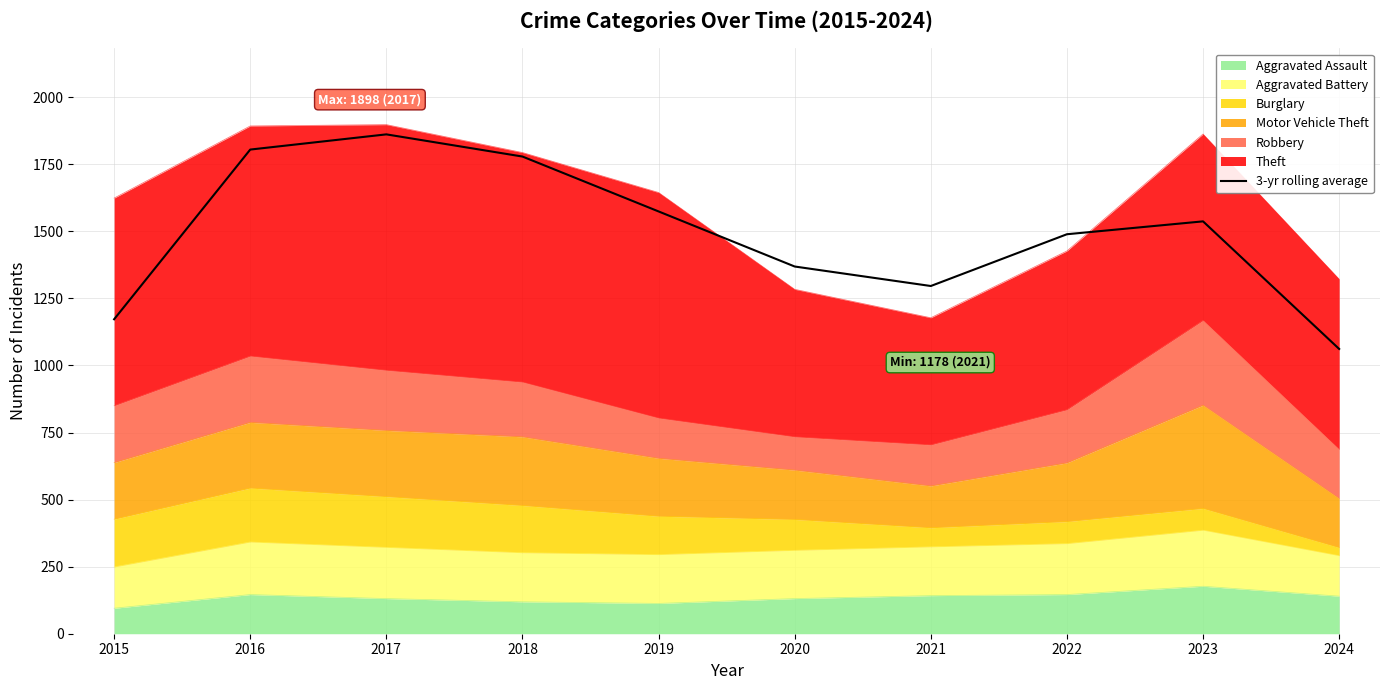

Count the number of categories in the chart.

10